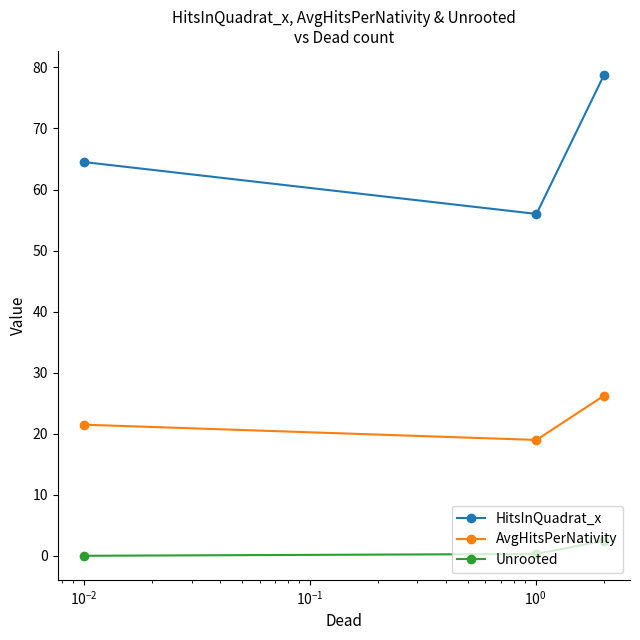

Is this an area chart (filled region under the line)?

No